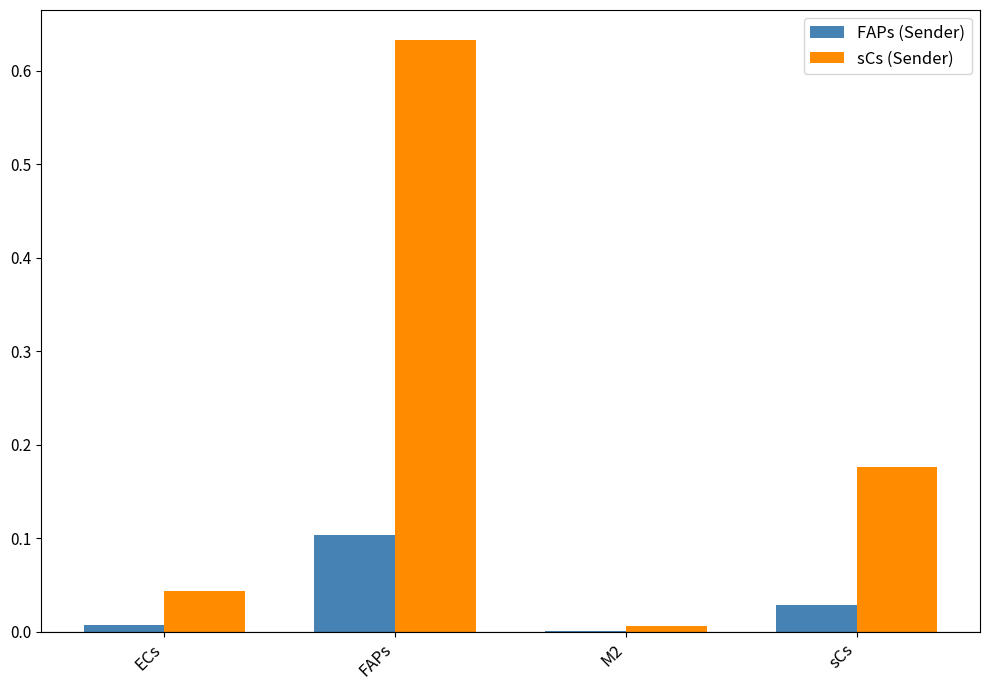

At which category is the sum across all series the highest?

FAPs